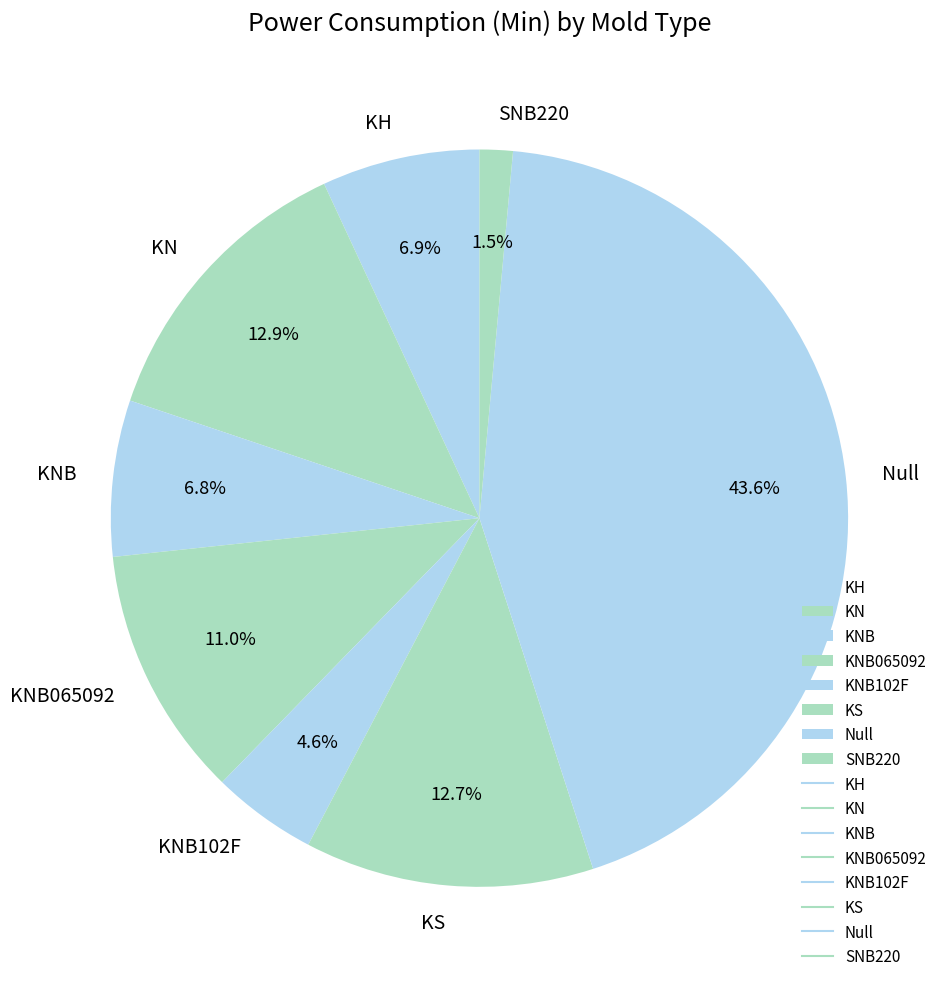

To the nearest percent, what portion does KS represent?

13%